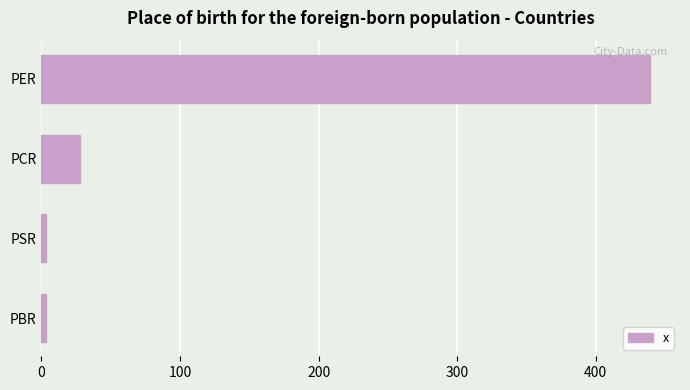

At which category does the chart reach its peak across all series?

PER